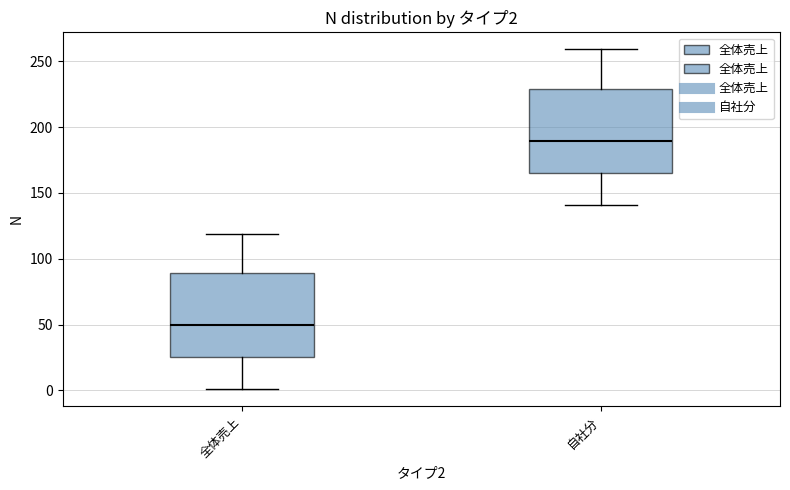

Which box's median line is the lowest?

全体売上